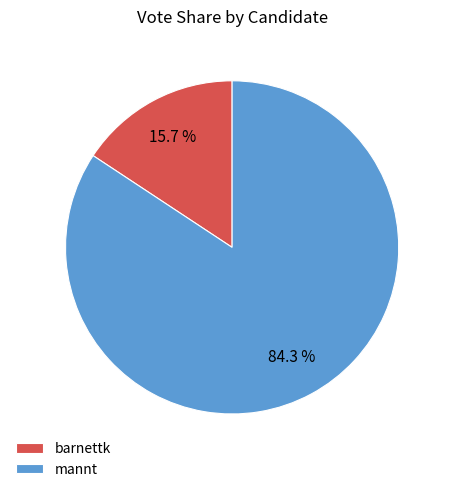

Between mannt and barnettk, which is larger?

mannt